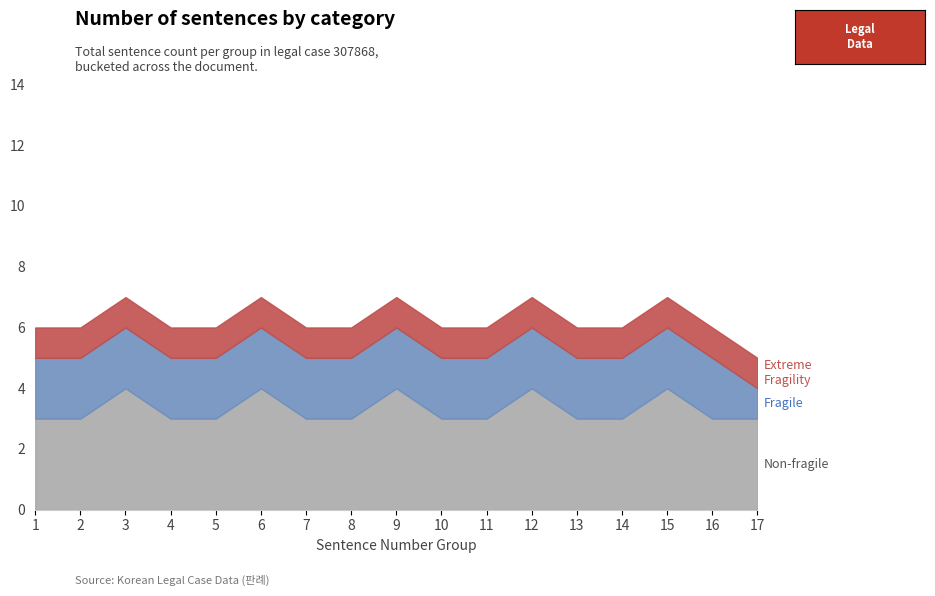

What is the total value across all series at 5?

6